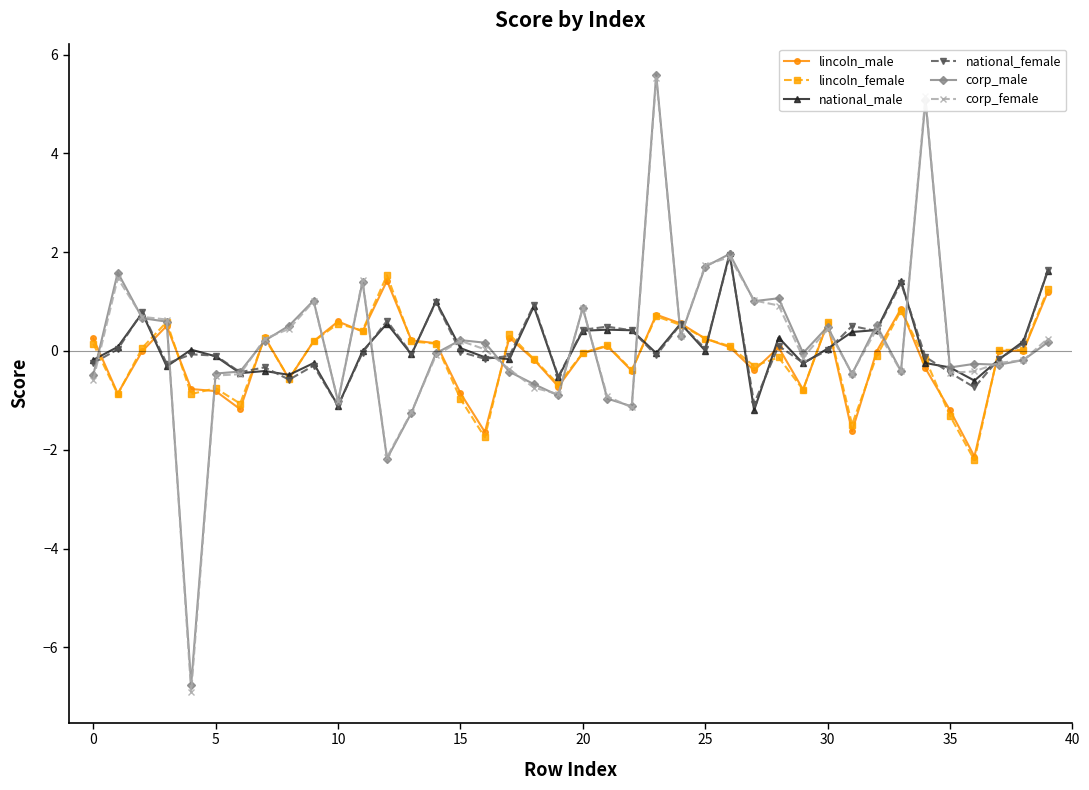

How many interior local valleys does the lincoln_female series have?

13